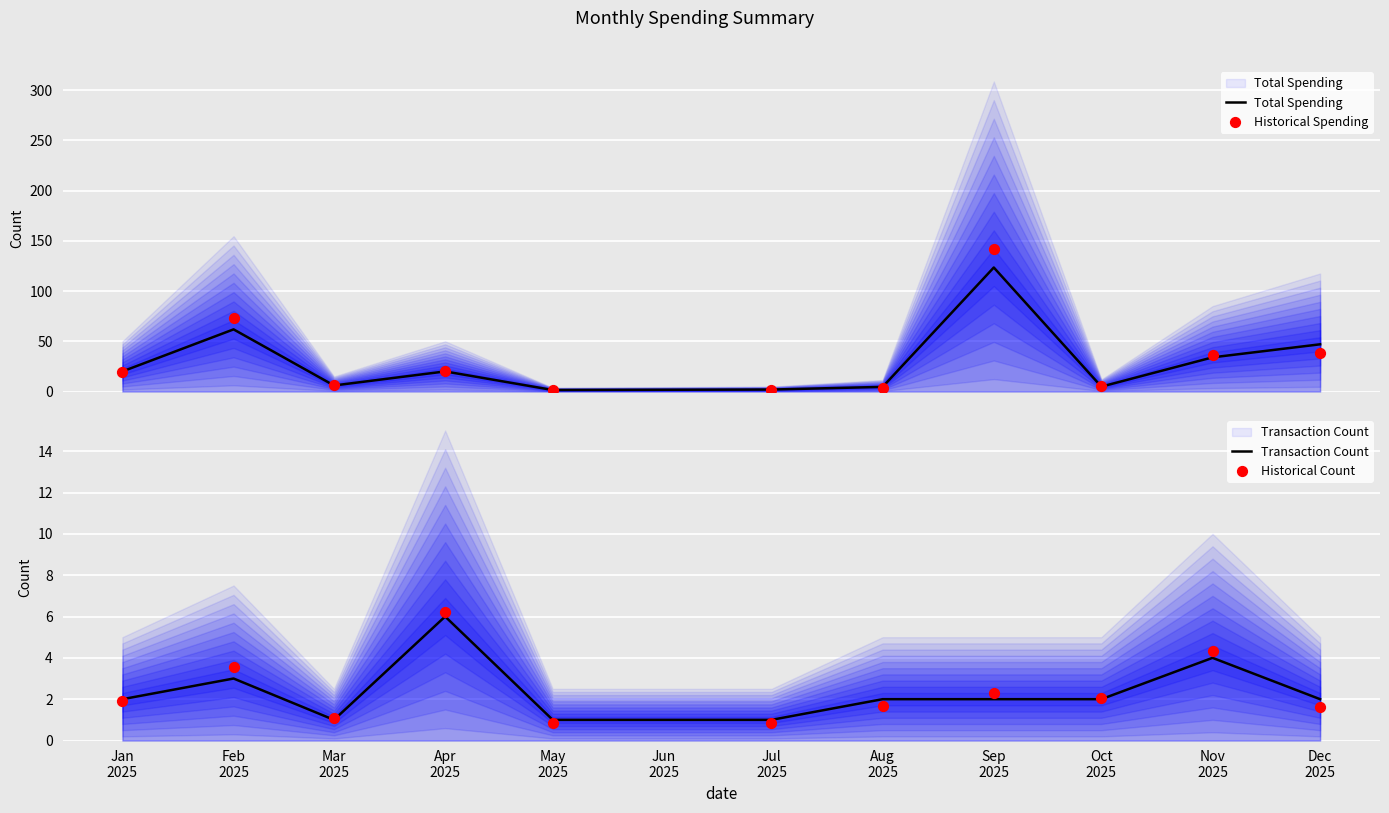

At how many categories does at least one series exceed 63?

2